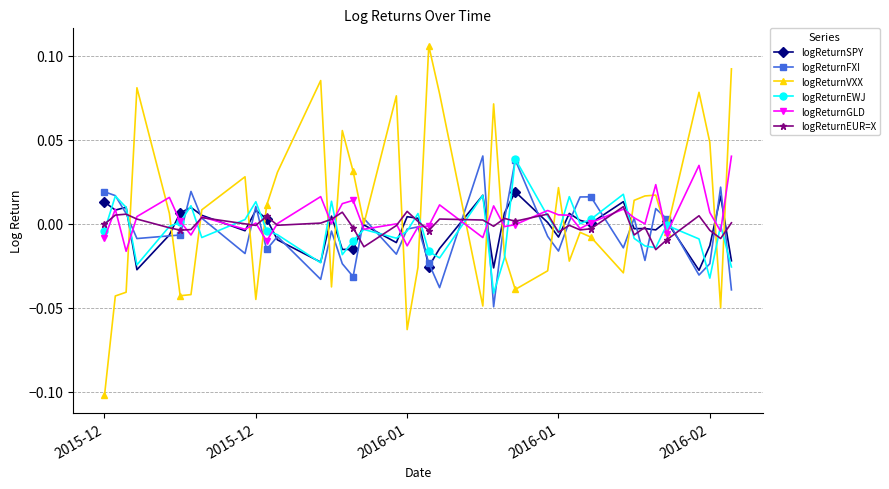

Which series has the largest range (max minus min)?

logReturnVXX